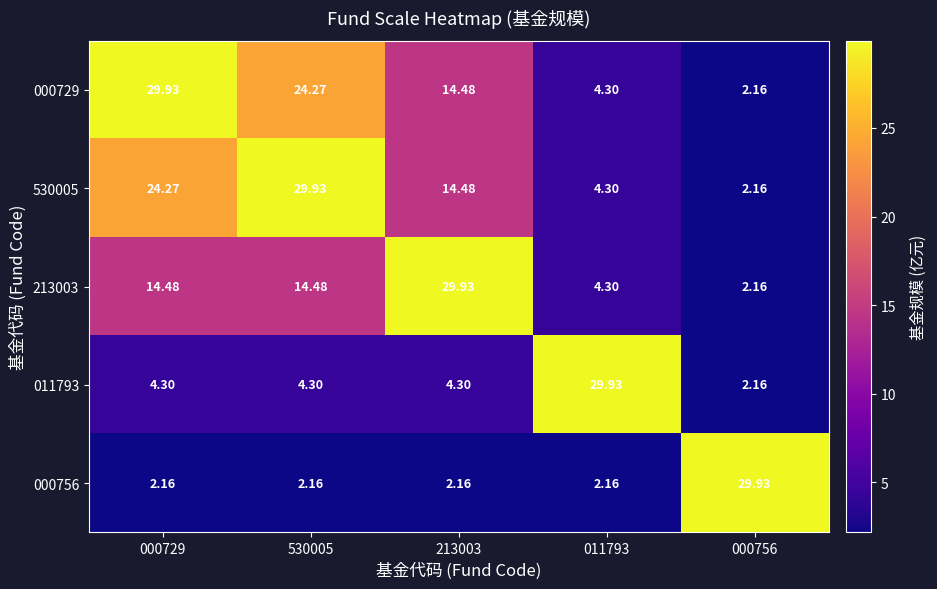

Is the value of 000756 at 000756 greater than the value of 213003 at 530005?

Yes